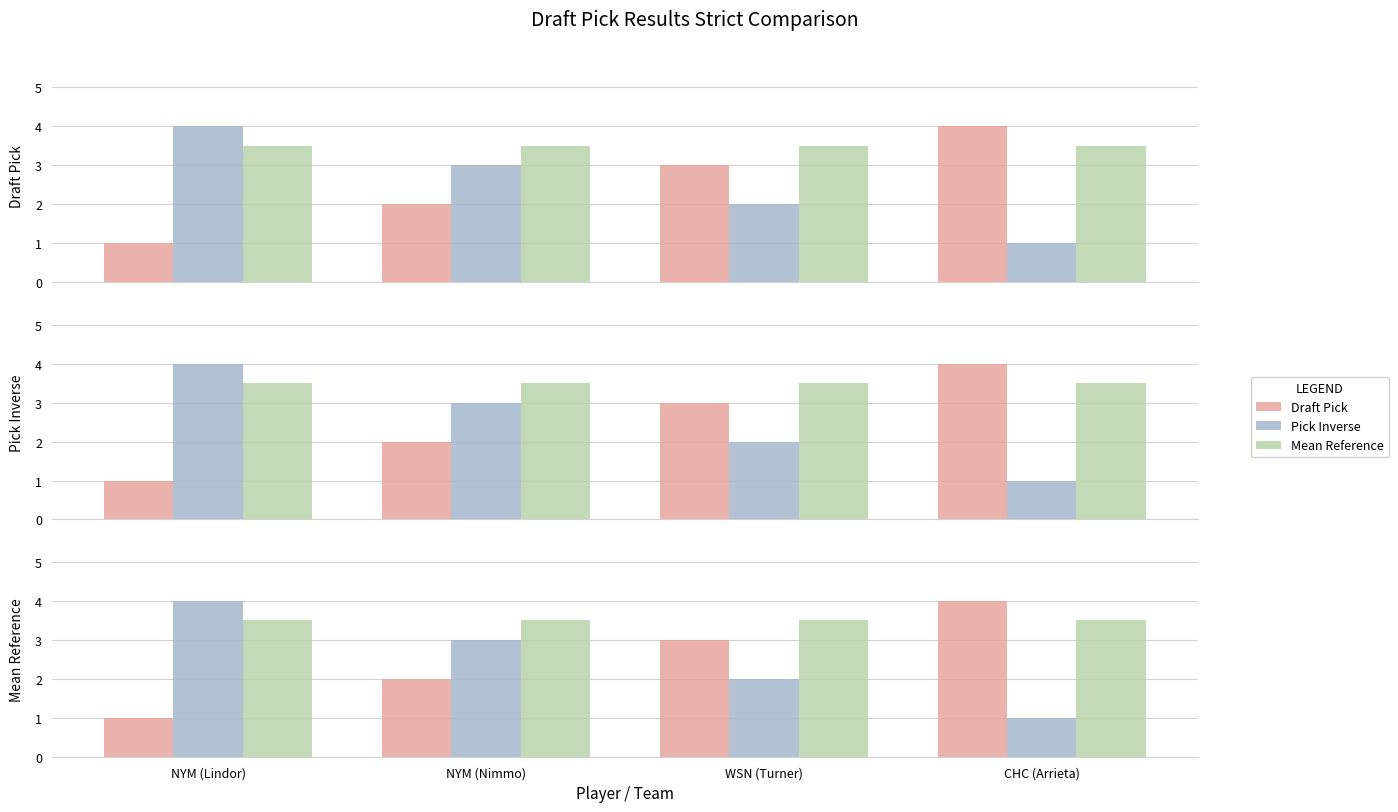

At which label does Draft Pick reach its minimum?

NYM (Lindor)